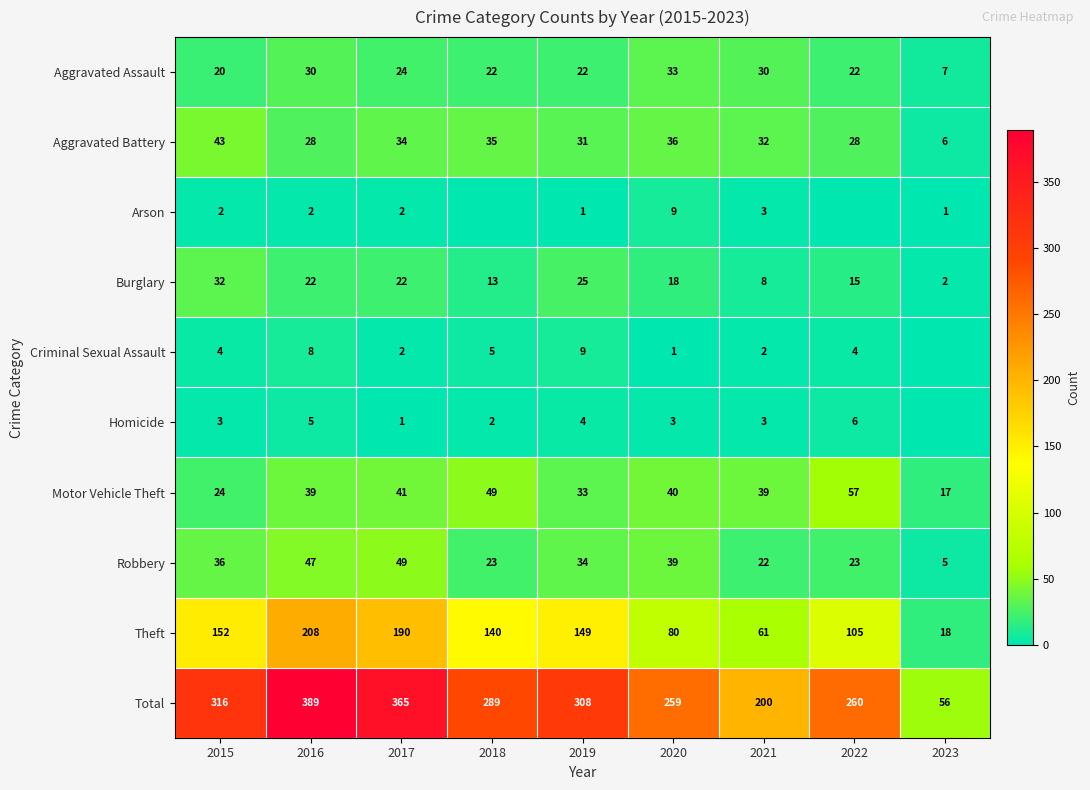

True or false: Motor Vehicle Theft has a value of 57 at 2022.

True